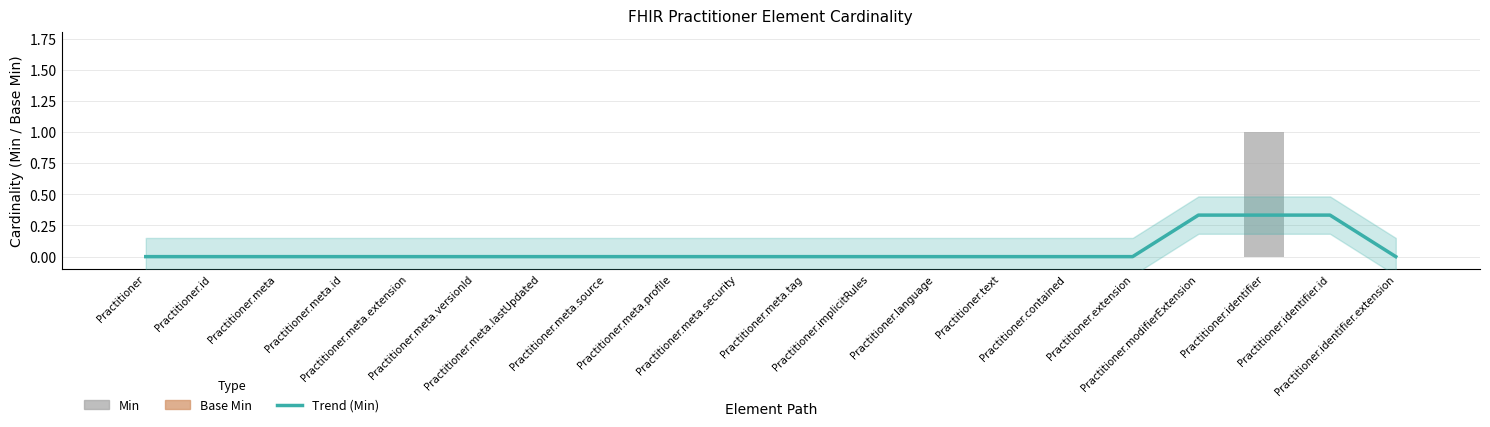

Which series changed the most between Practitioner.meta.tag and Practitioner.extension?

Trend (Min)